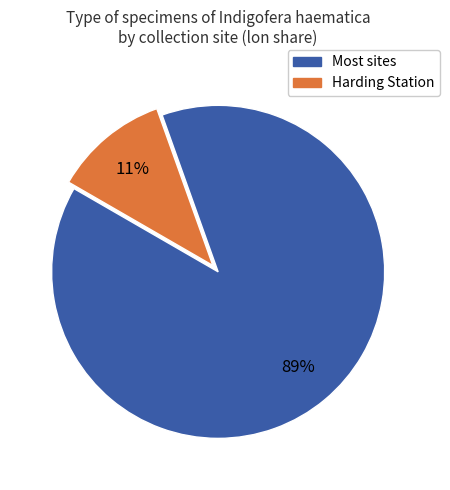

Is there a majority slice in this chart?

Yes